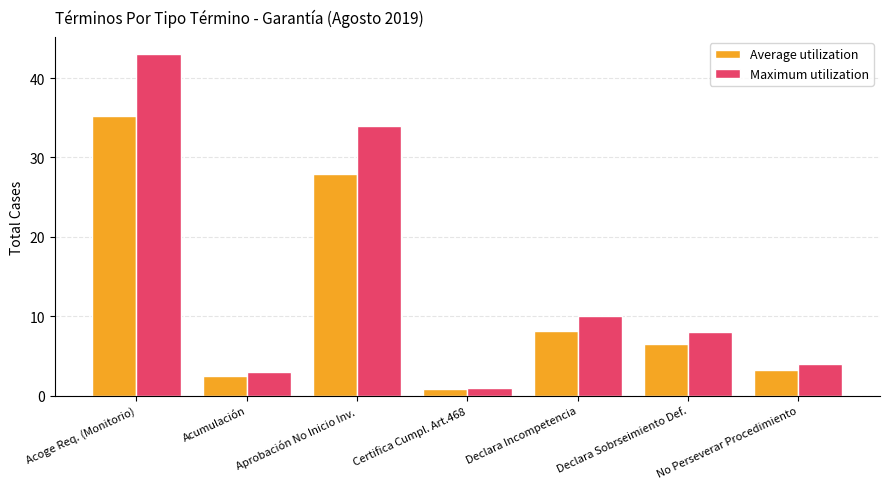

What is the average value of the Maximum utilization series?

14.7